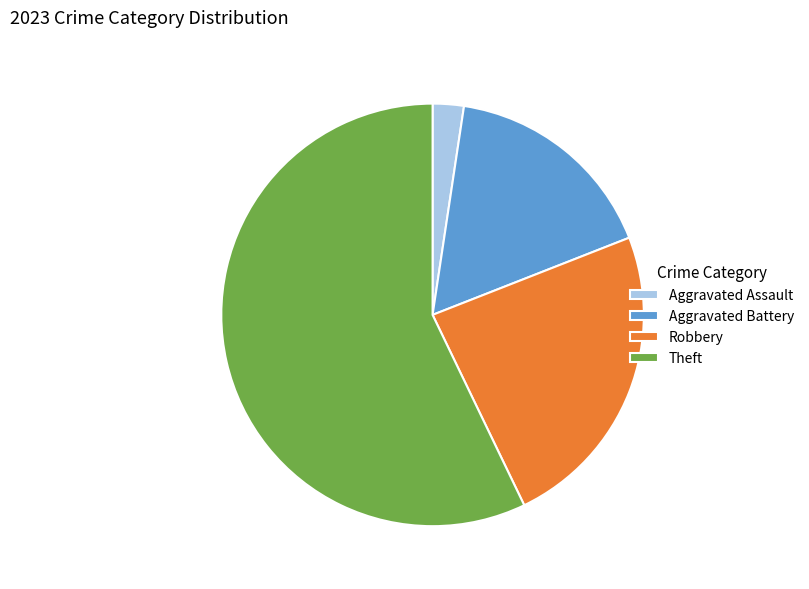

What is the largest slice in the pie chart?

Theft